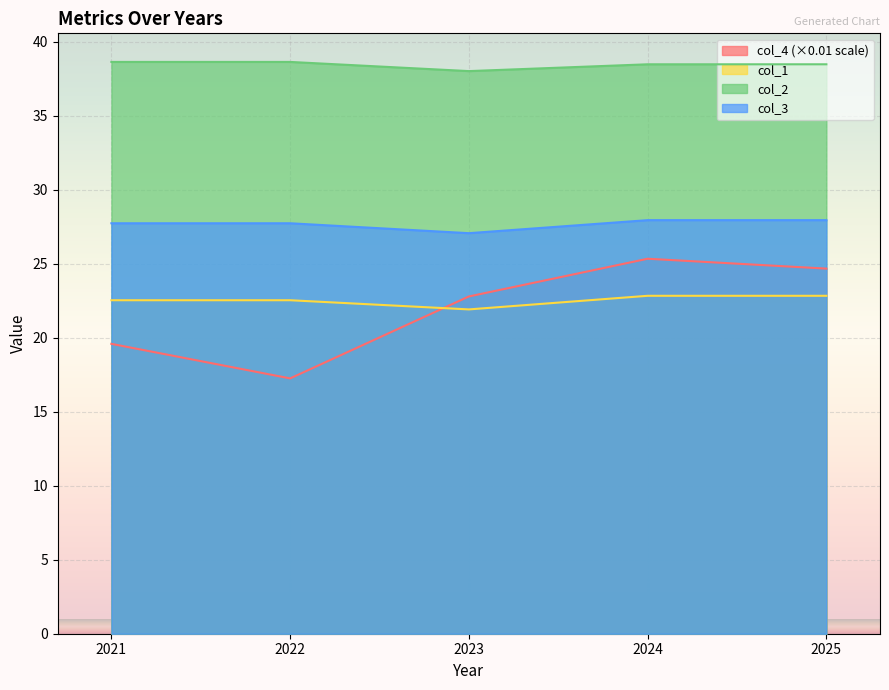

How many lines are shown in the chart?

4